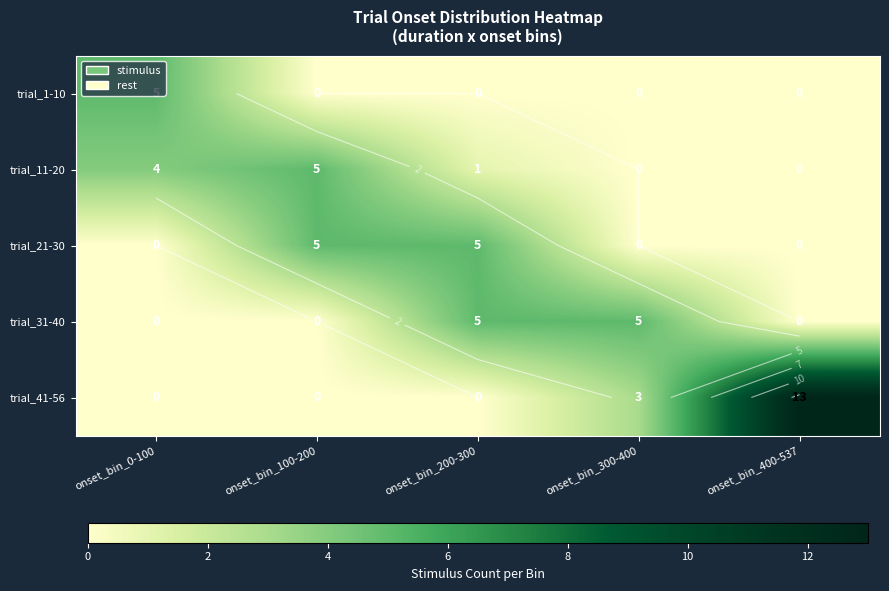

Which series has the largest range (max minus min)?

trial_41-56